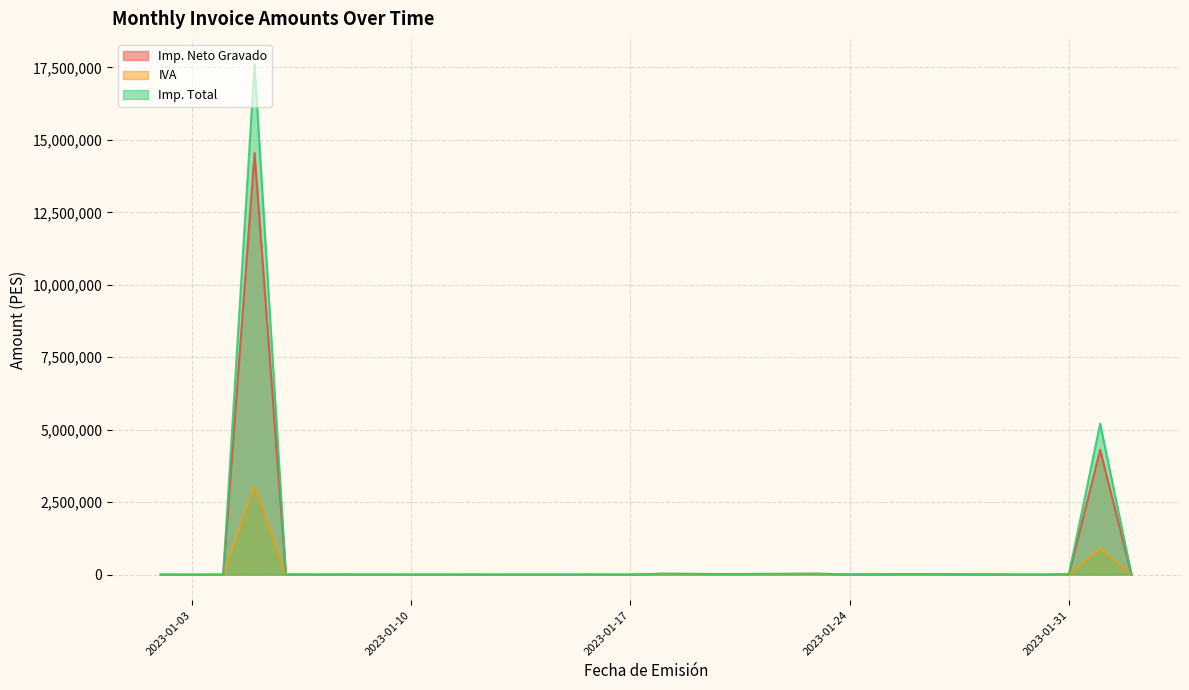

What is the maximum value for Imp. Neto Gravado?

14549715.7